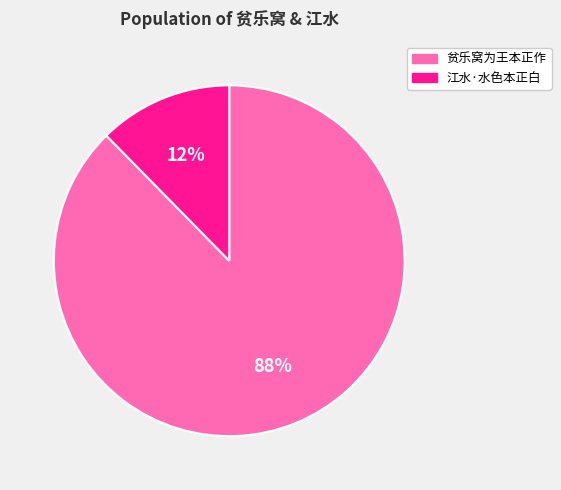

Rank the categories by value from highest to lowest.

贫乐窝为王本正作, 江水·水色本正白